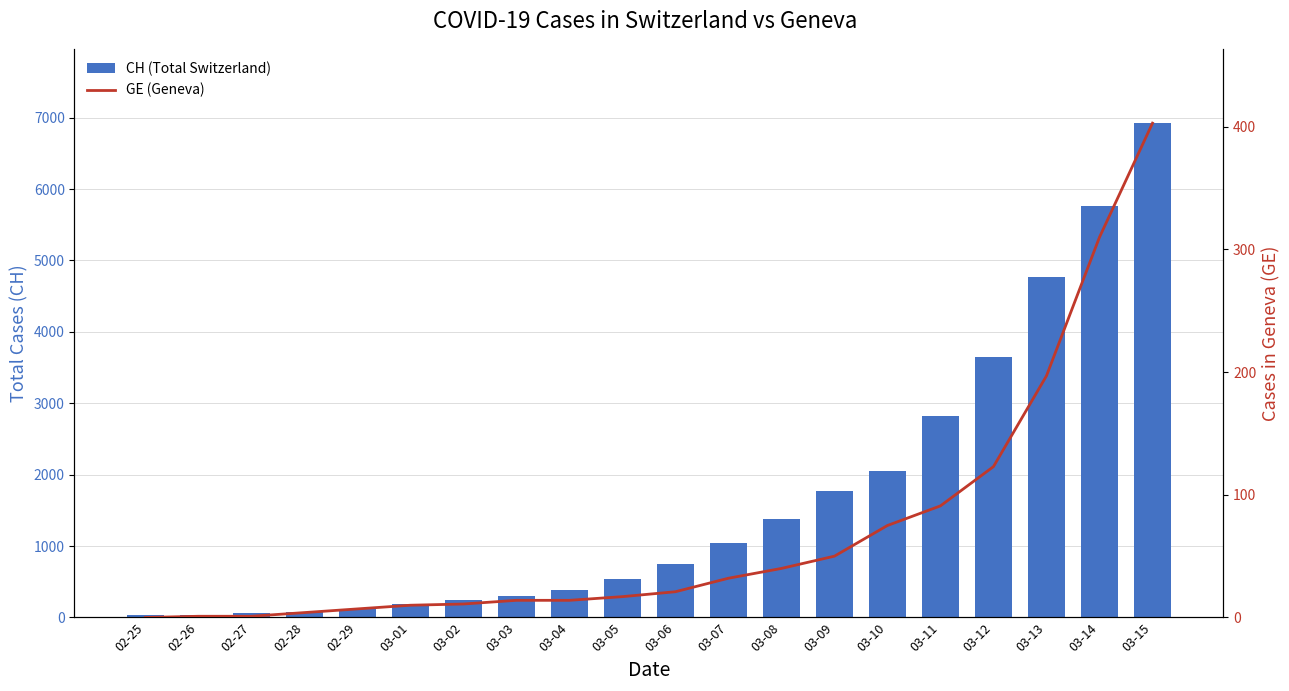

What is the spread (max minus min) of values at 03-04?

376